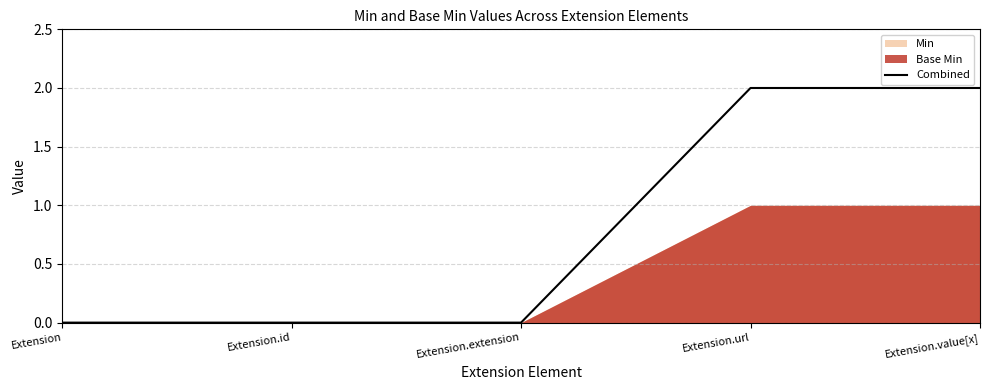

List the labels in order of value, smallest first.

Extension, Extension.id, Extension.extension, Extension.url, Extension.value[x]